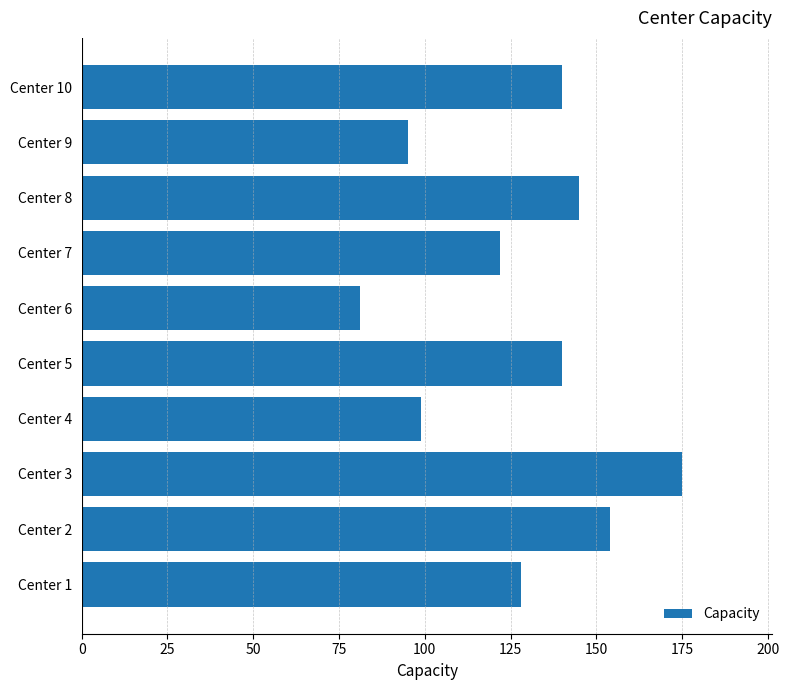

What is the approximate value at Center 3, to the nearest 5?

175